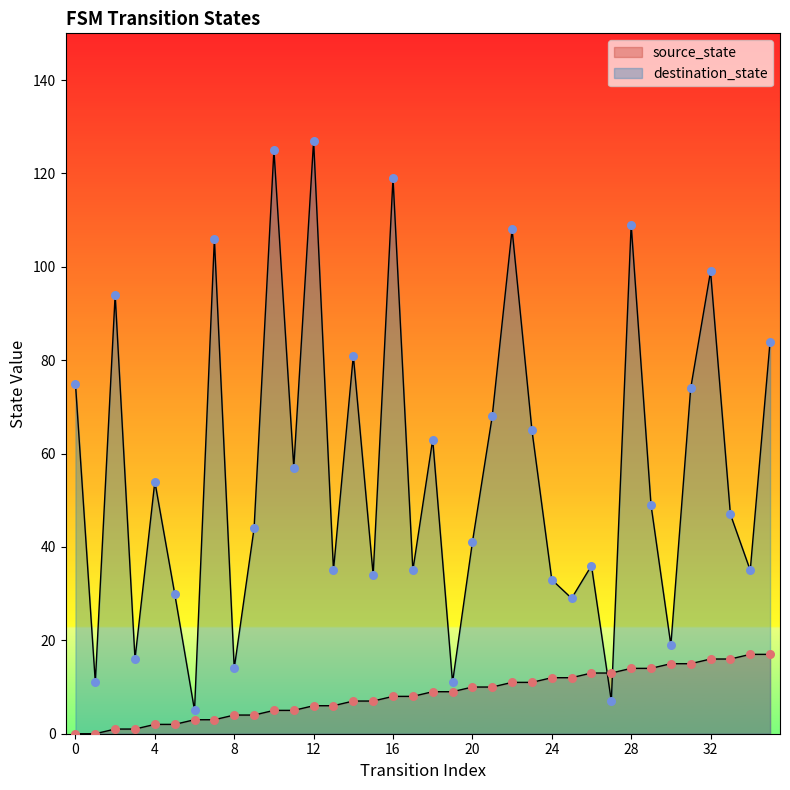

Which series has the widest spread of Y values?

destination_state